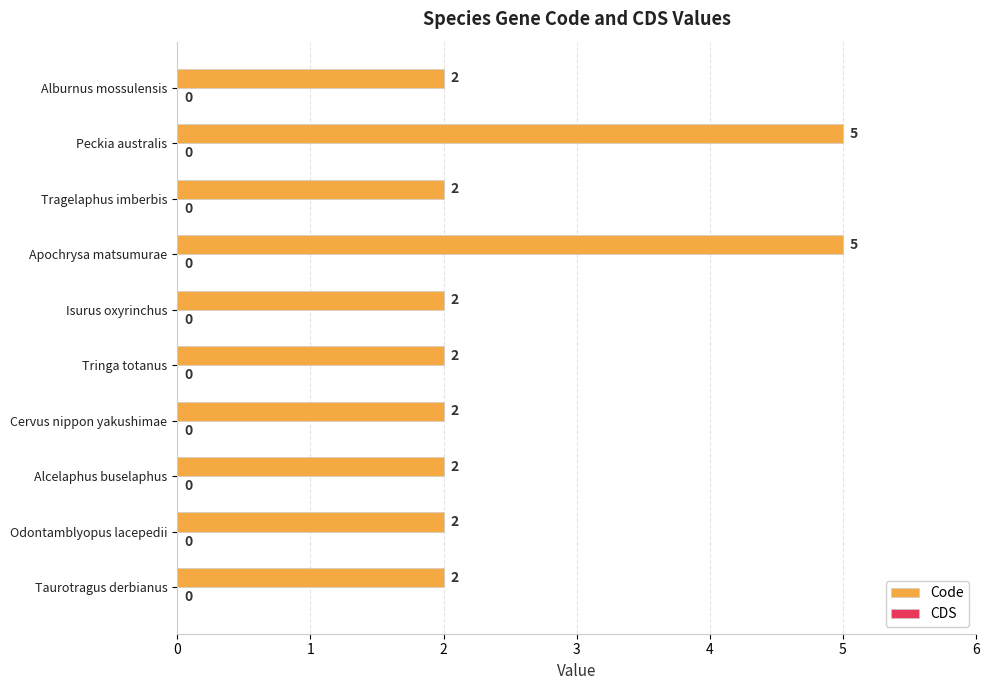

Are the bars grouped side by side (vs. stacked)?

No